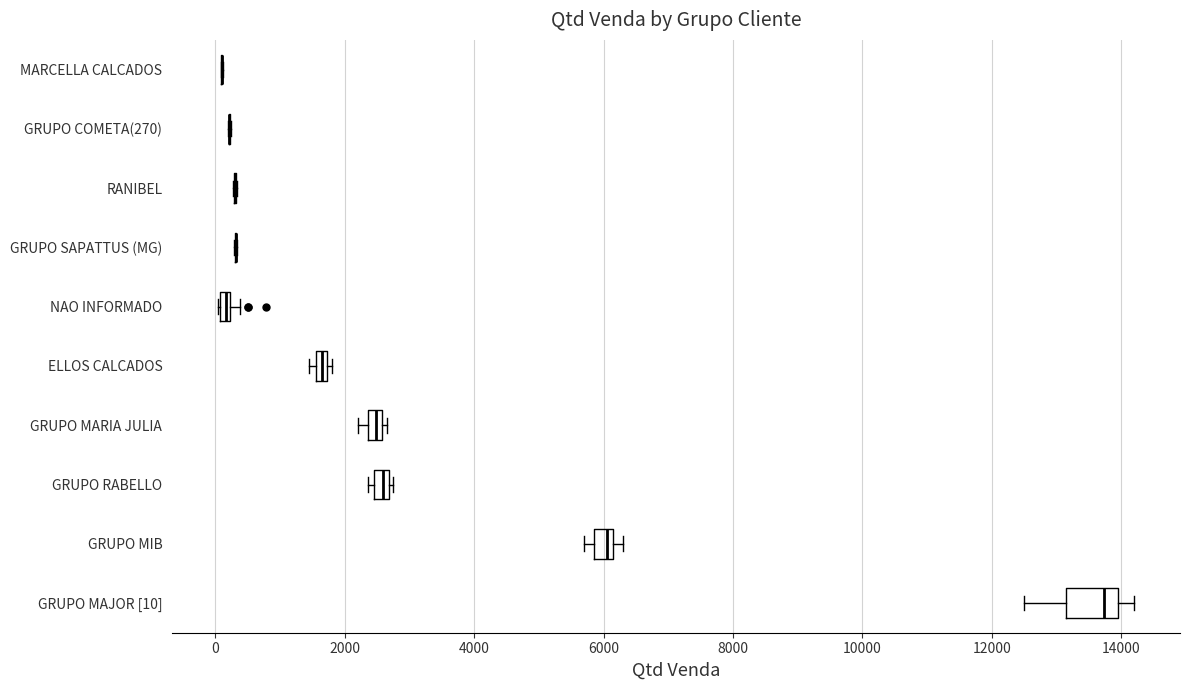

Which box is the widest, from its left edge to its right edge?

GRUPO MAJOR [10]